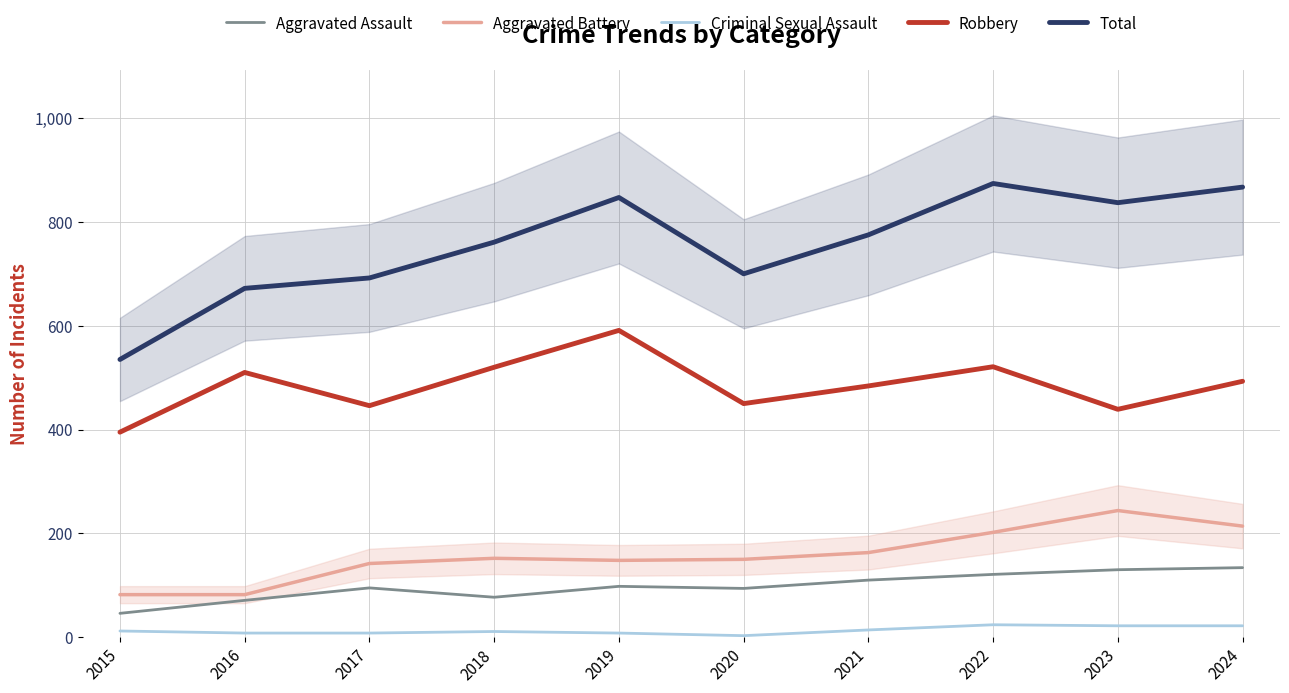

What is the minimum value shown in the chart?

3